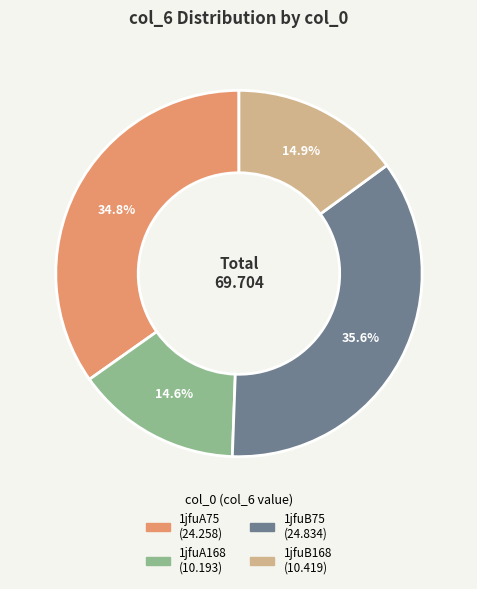

Between 1jfuA168 and 1jfuB75, which is larger?

1jfuB75